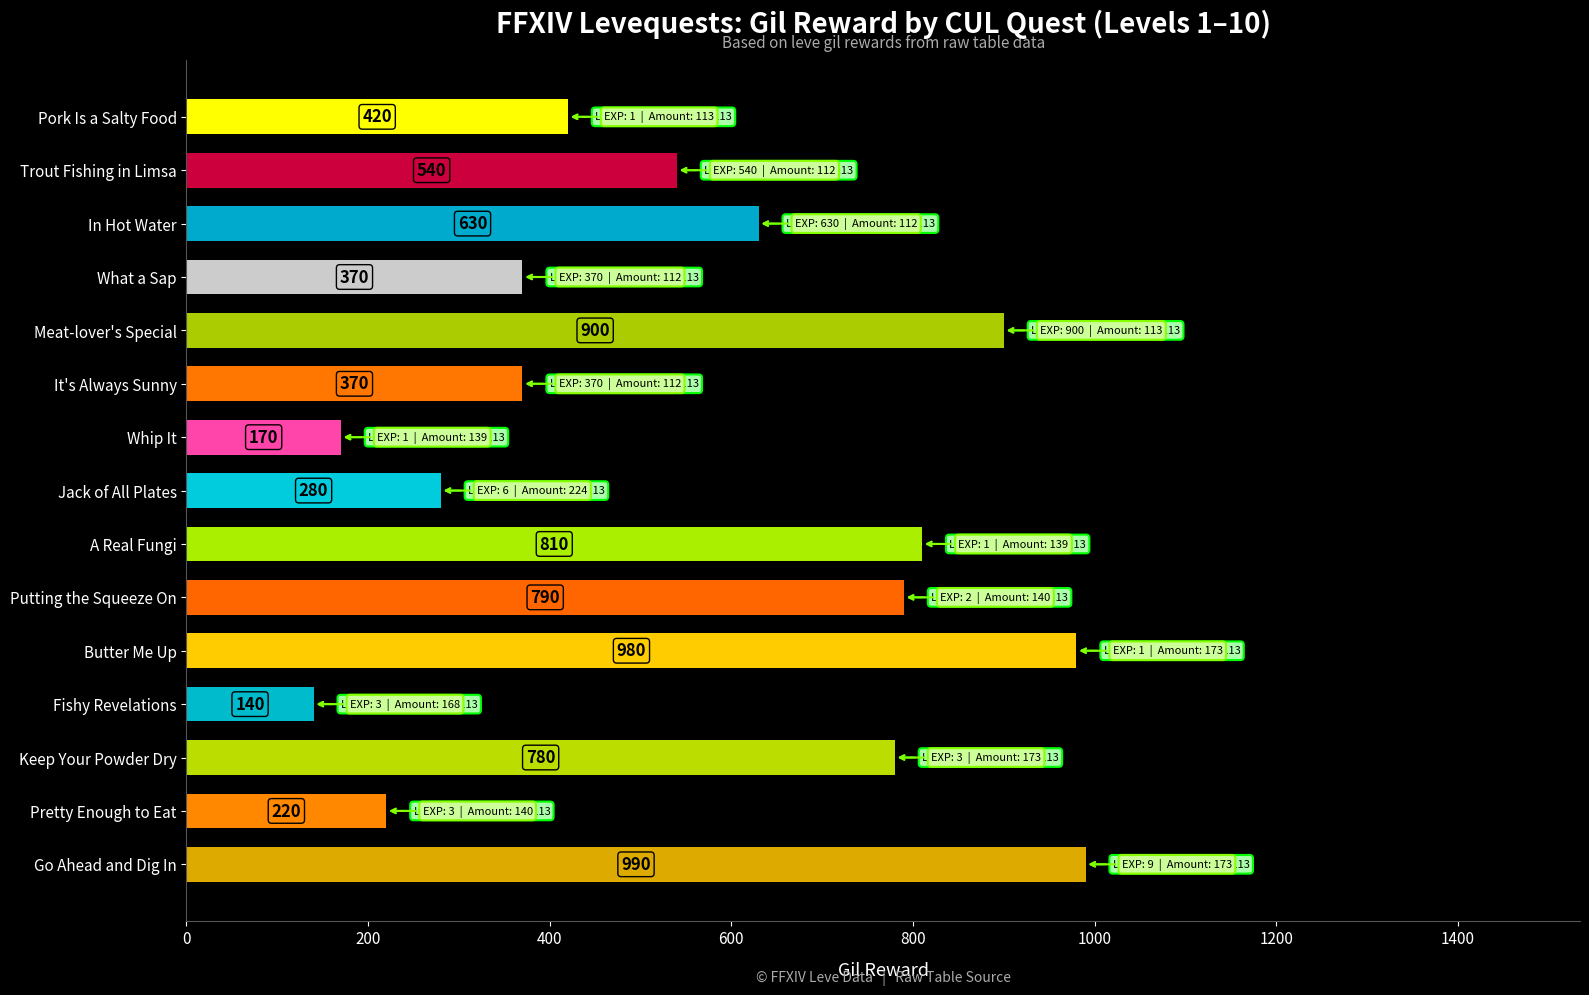

At which label is the value closest to 565?

Trout Fishing in Limsa